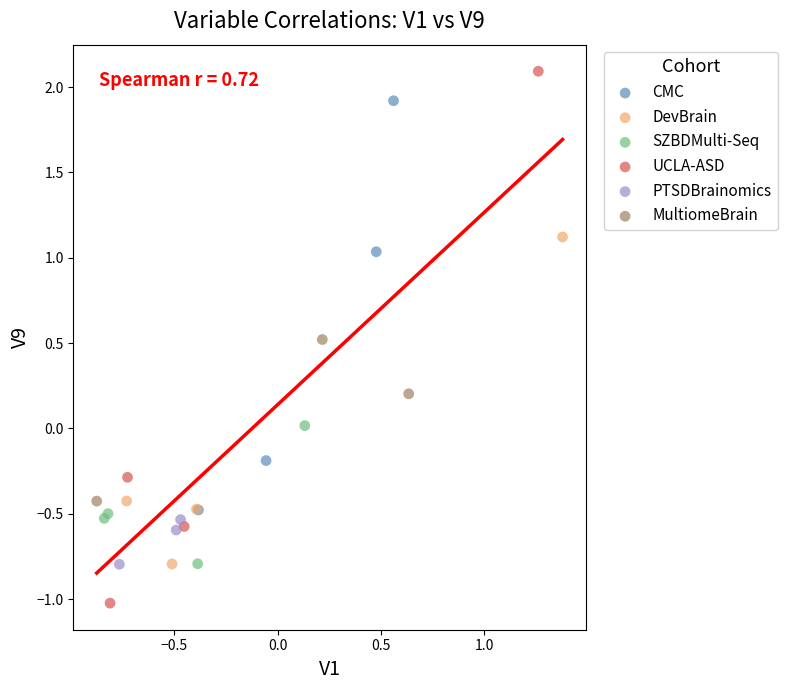

Which series reaches the maximum Y coordinate?

UCLA-ASD